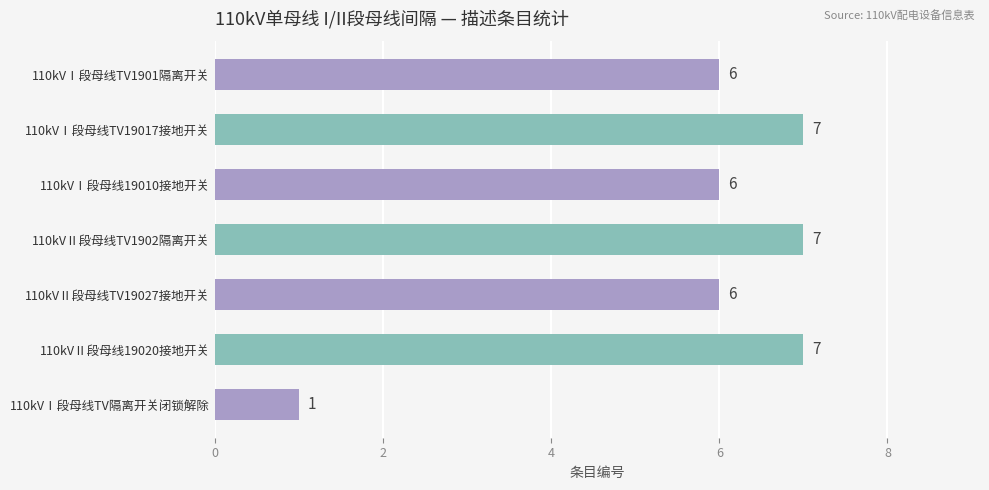

What is the average value?

6